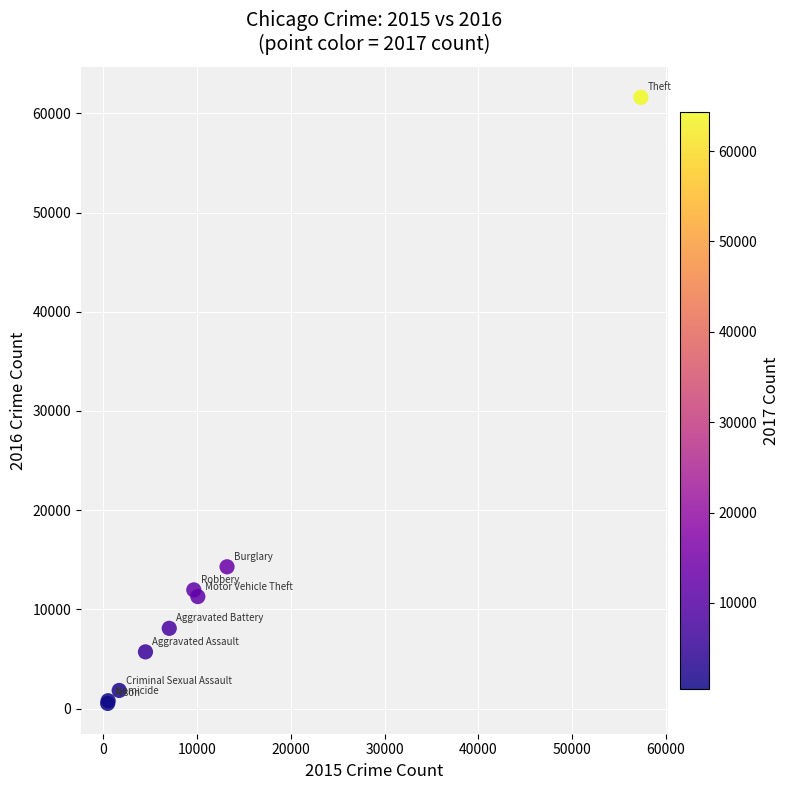

What Y value in the scatter plot is closest to 31067?

14289